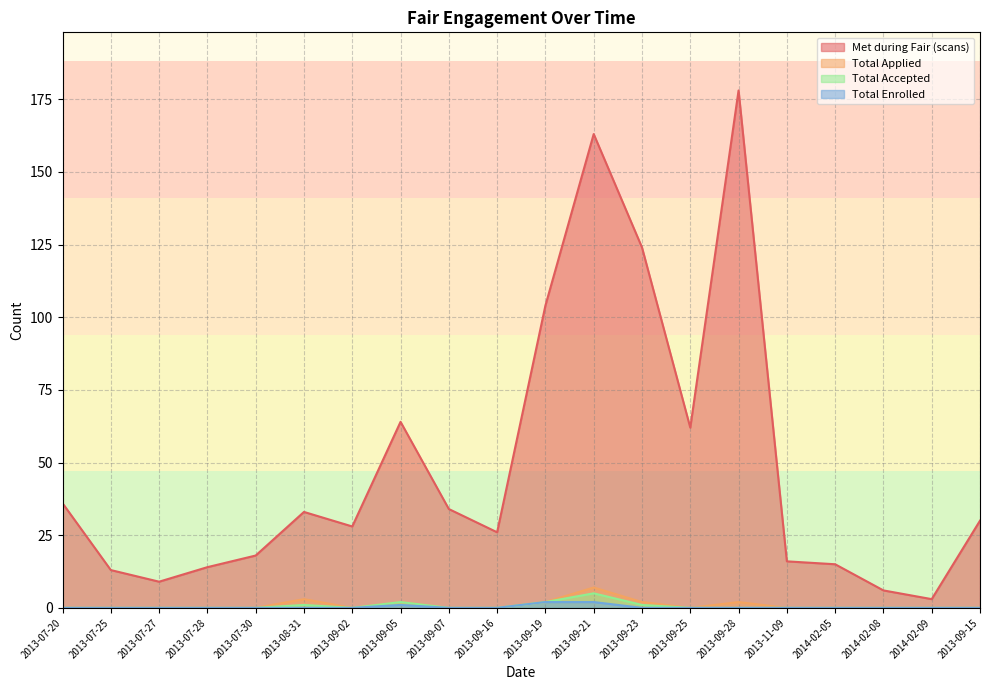

True or false: Total Accepted and Total Applied intersect in this chart.

False